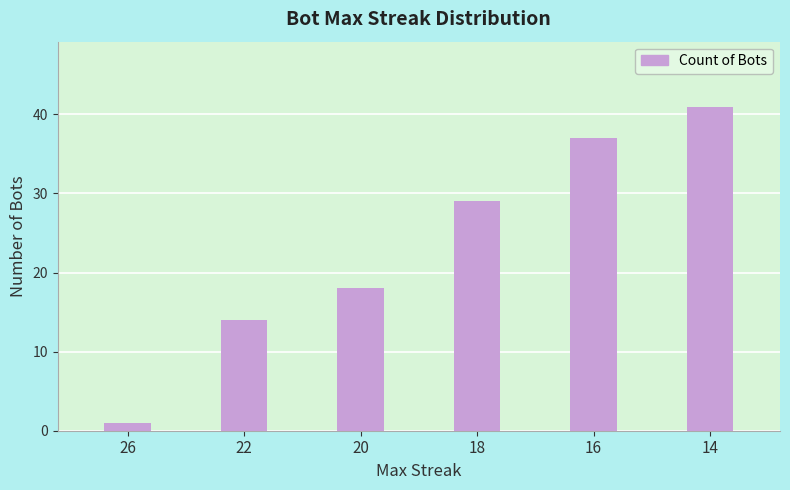

List the labels in order of value, smallest first.

26, 22, 20, 18, 16, 14